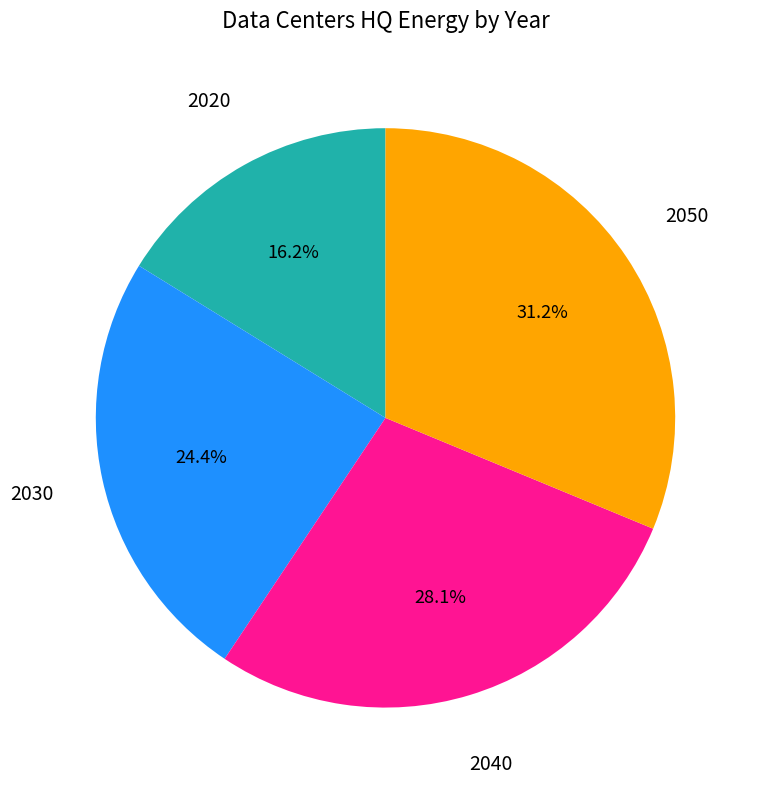

Does any single category account for the majority?

No